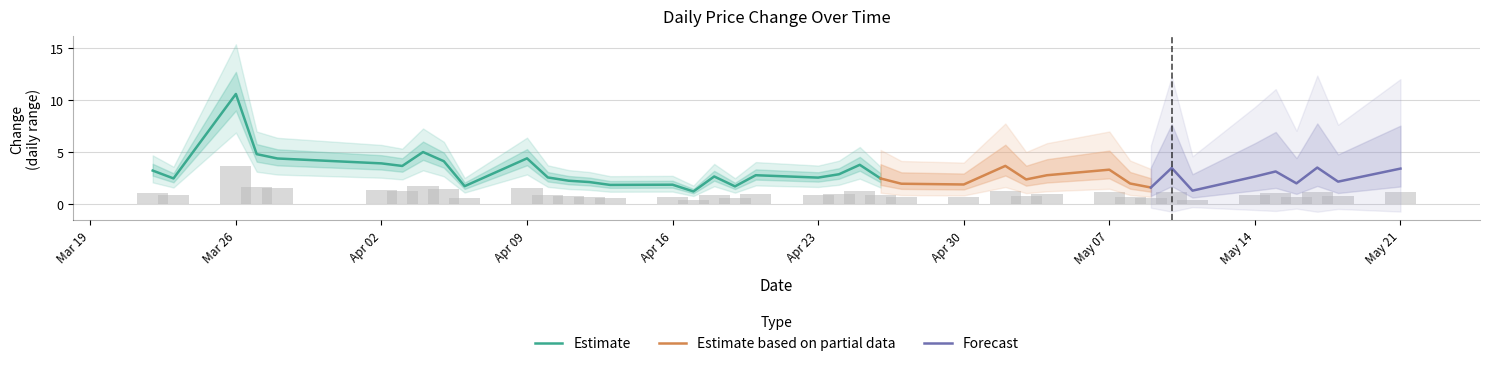

The value at 2018-04-03 is 0.9. True or false?

False